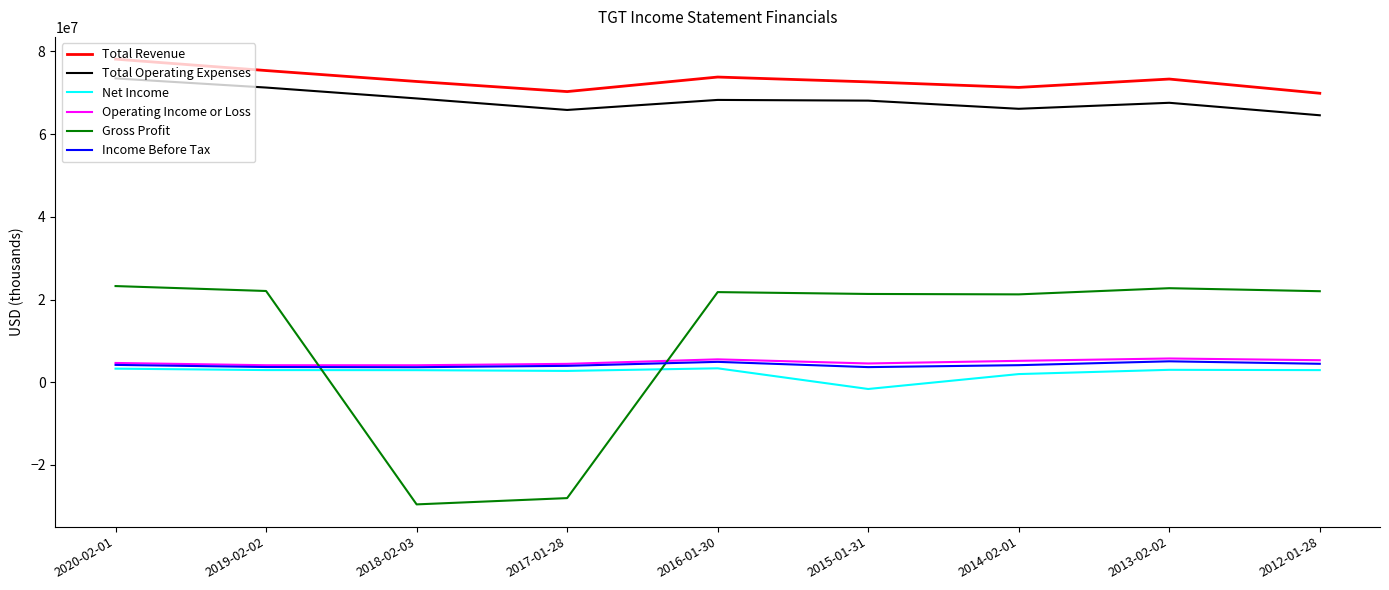

Which series has the largest total across all categories?

Total Revenue